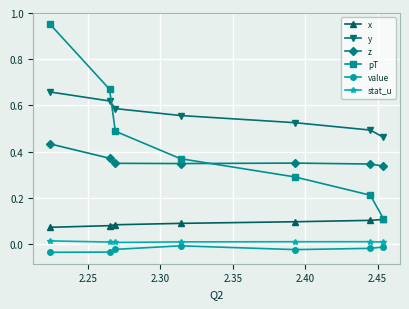

Which series has the largest total across all categories?

y